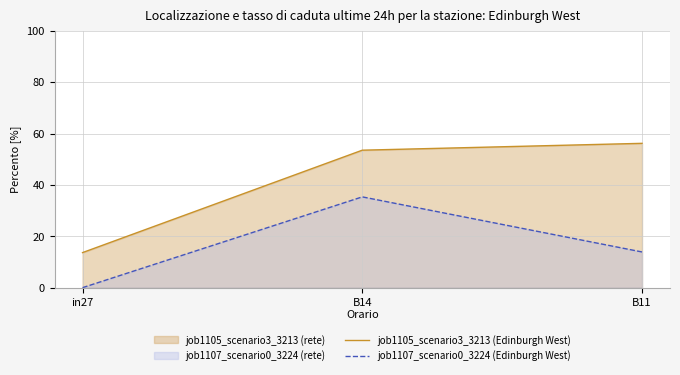

What is the value of the job1107_scenario0_3224 (Edinburgh West) point at the 3rd from the left?

13.9